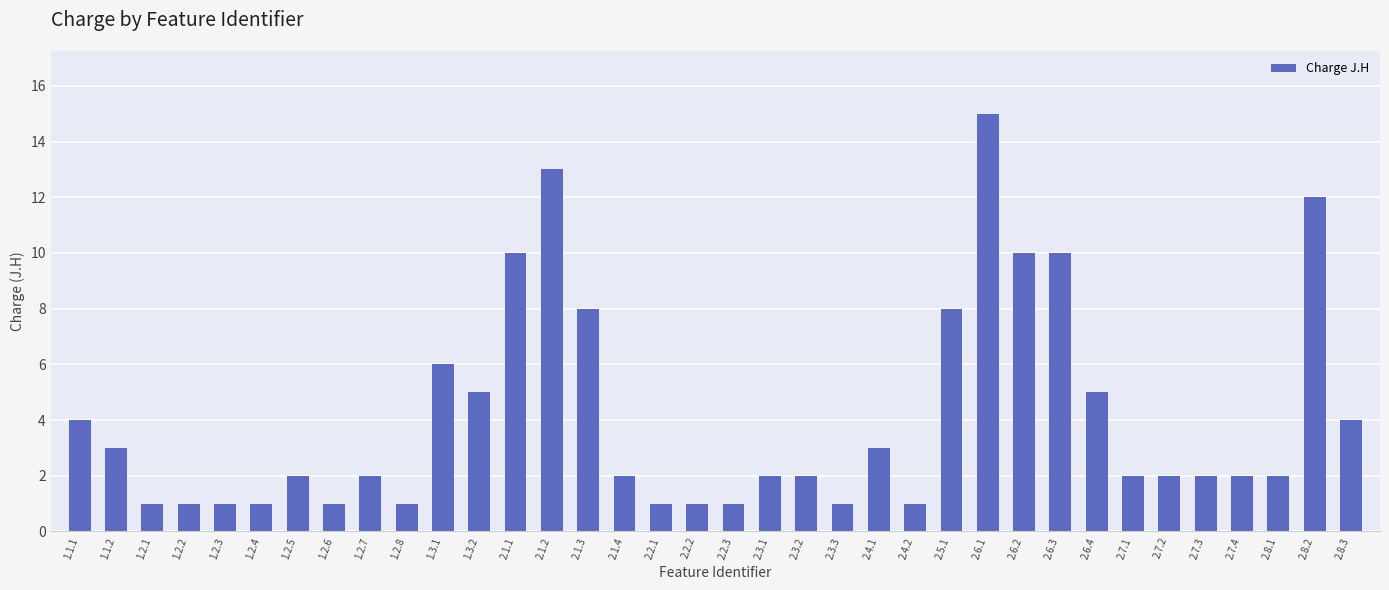

What is the value of the 13th bar from the left?

10